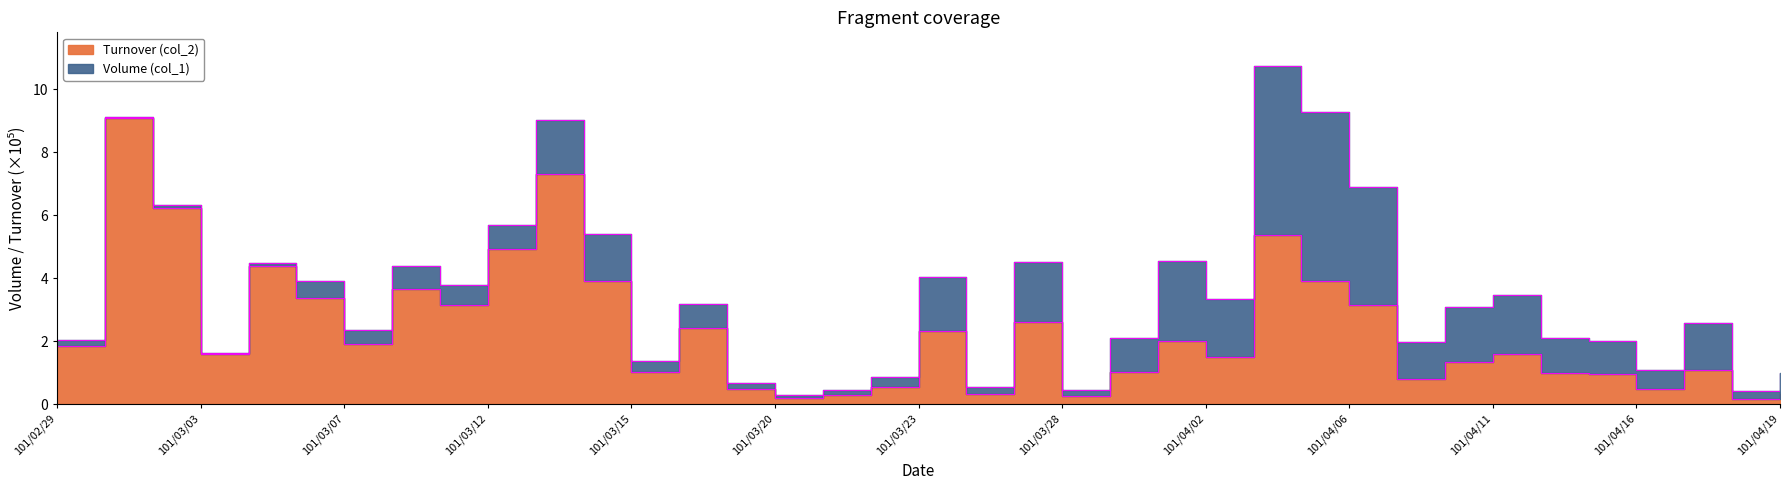

Where does the Turnover (col_2) series first go above 1?

101/02/29